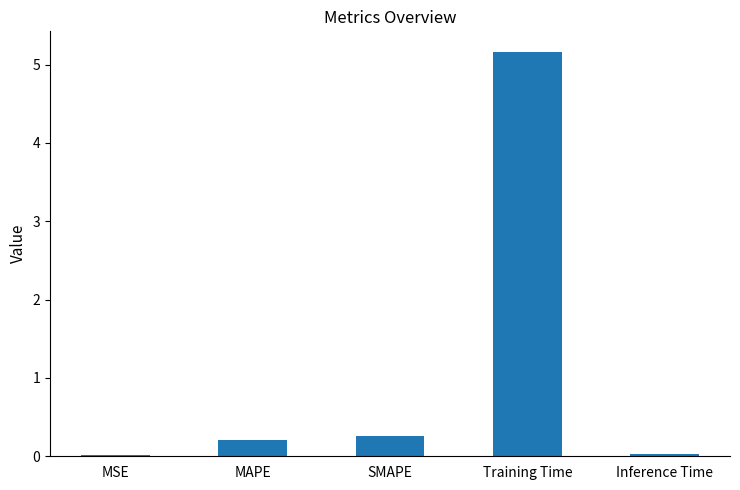

Which category has the highest value across all series?

Training Time